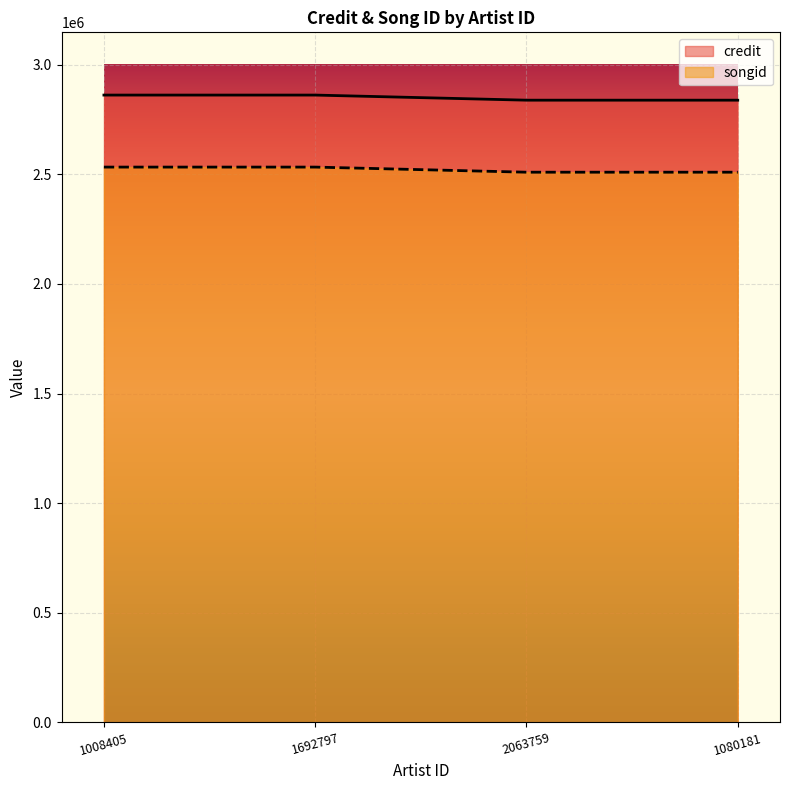

How many interior local valleys does the credit series have?

1